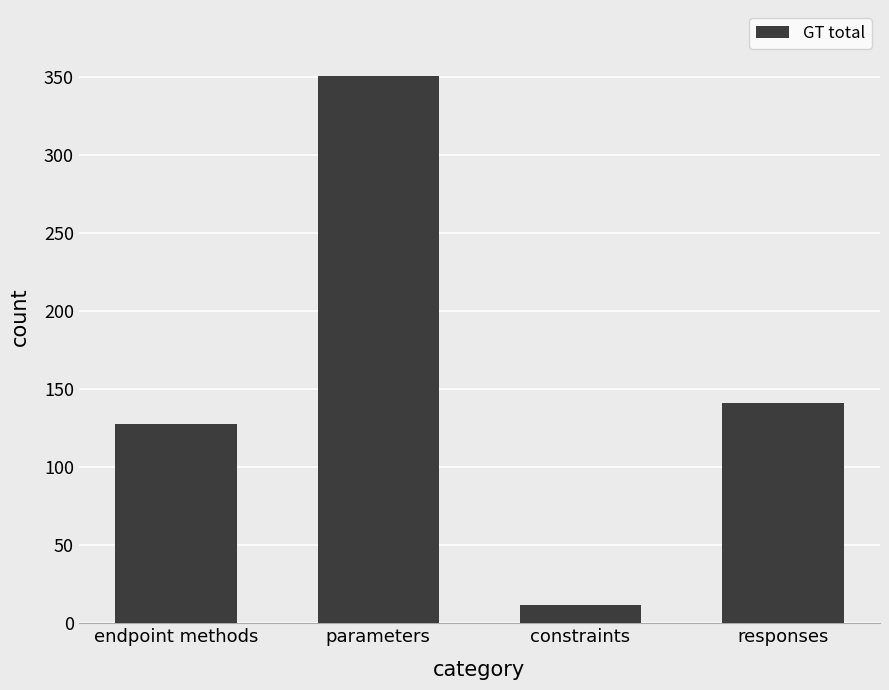

What is the approximate value at responses?

141